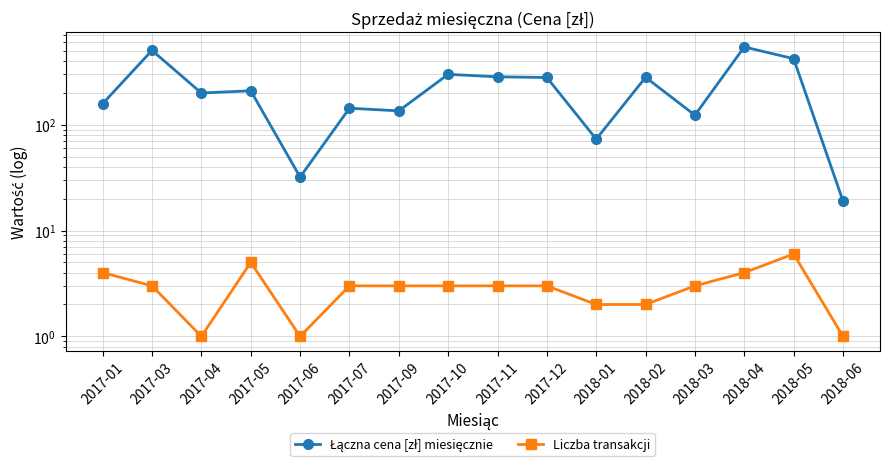

Is this an area chart (filled region under the line)?

No